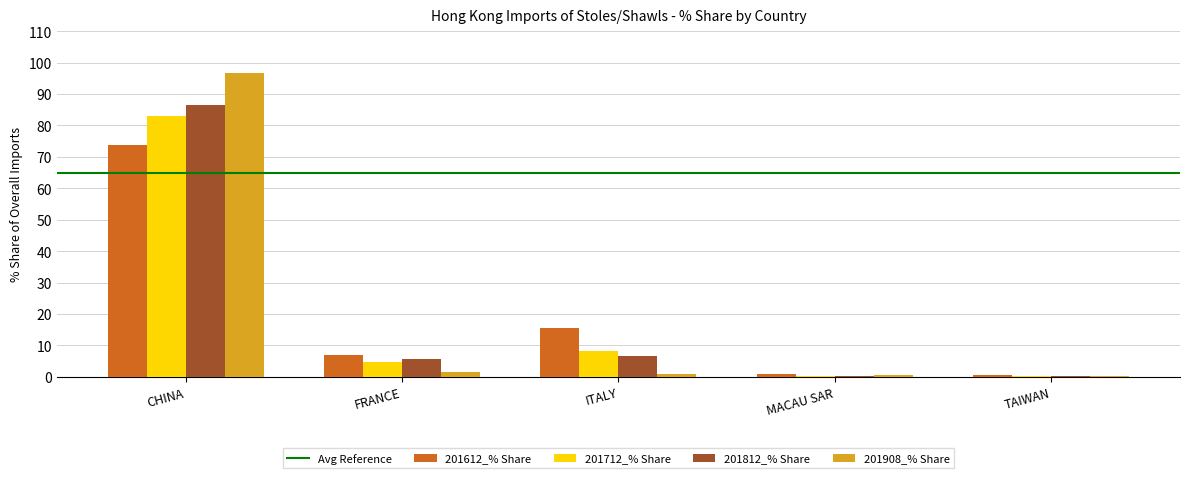

What is the sum of all 201712_% Share values?

96.6